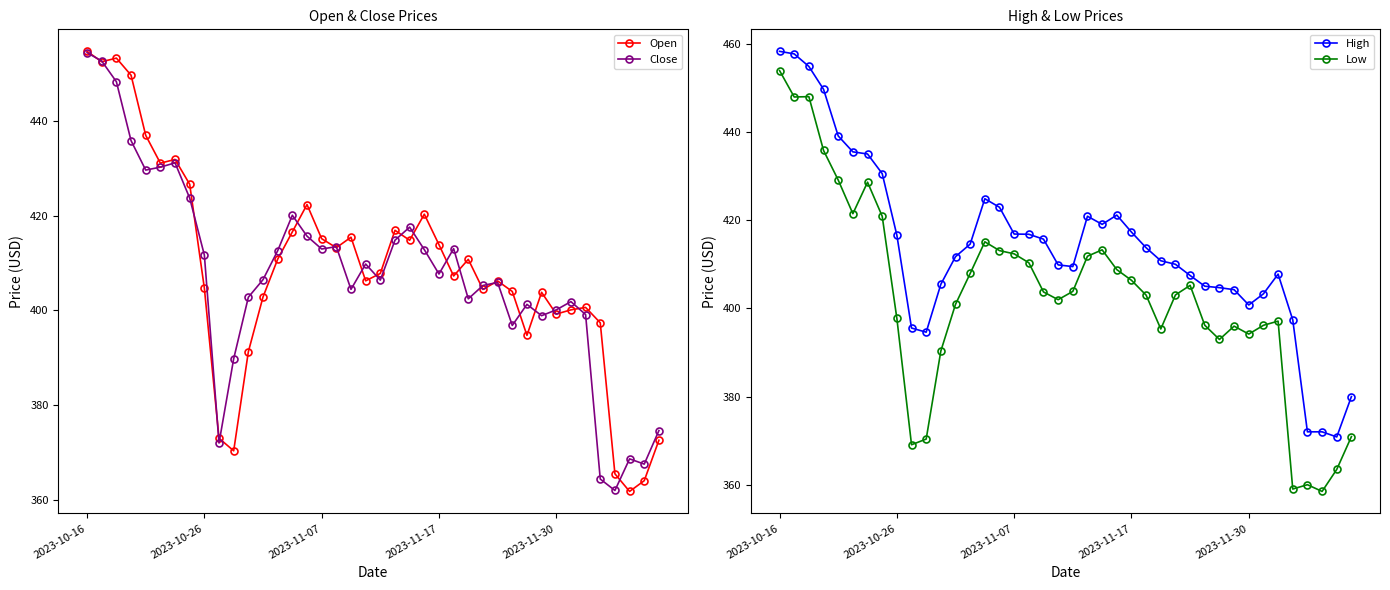

Reading left to right, transcribe all the data shown in this chart.

Open: 454.7	452.5	453.3	449.7	437.0	431.1	431.9	426.6	404.7	373.0	370.4	391.3	402.9	410.8	416.6	422.4	415.2	413.3	415.5	406.3	407.8	416.9	414.8	420.3	413.9	407.3	410.8	404.4	406.2	404.0	394.7	403.8	399.2	400.1	400.6	397.4	365.5	361.8	364.1	372.6
Close: 454.4	452.7	448.3	435.9	429.6	430.3	431.2	423.7	411.7	372.0	389.8	402.8	406.5	412.6	420.1	415.7	413.0	413.5	404.5	409.8	406.4	414.8	417.6	412.9	407.7	413.1	402.5	405.3	405.9	396.8	401.3	398.9	400.1	401.9	399.1	364.4	362.0	368.7	367.6	374.6
High: 458.3	457.7	454.9	449.7	439.1	435.5	435.0	430.6	416.6	395.5	394.6	405.5	411.7	414.6	424.9	422.9	416.9	416.8	415.7	409.9	409.5	420.9	419.1	421.2	417.3	413.8	410.8	410.0	407.5	405.0	404.7	404.2	400.8	403.3	407.8	397.4	372.0	372.0	370.8	380.0
Low: 453.9	447.9	448.0	435.8	429.1	421.5	428.6	420.9	397.7	369.1	370.4	390.3	400.9	407.9	415.1	413.1	412.4	410.4	403.7	402.0	403.9	411.8	413.3	408.8	406.4	403.0	395.3	403.1	405.2	396.2	392.9	396.0	394.2	396.2	397.1	359.0	360.0	358.5	363.5	370.9